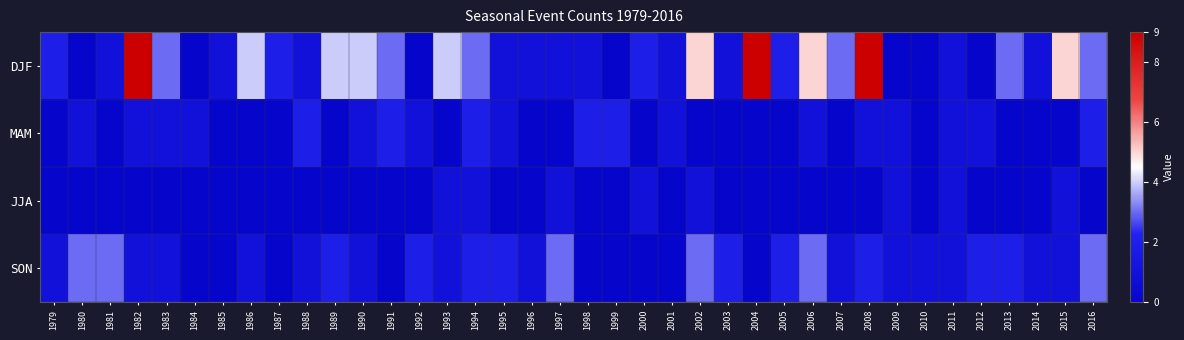

Between 2010 and 2012, which series saw the biggest shift?

SON